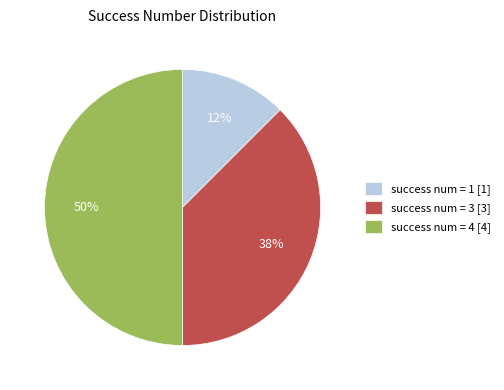

To the nearest percent, what percentage of the pie is success num = 4 [4]?

50%